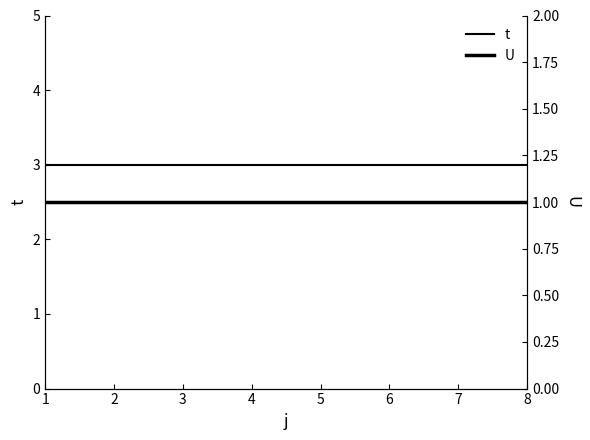

Which series has the widest spread of values?

t